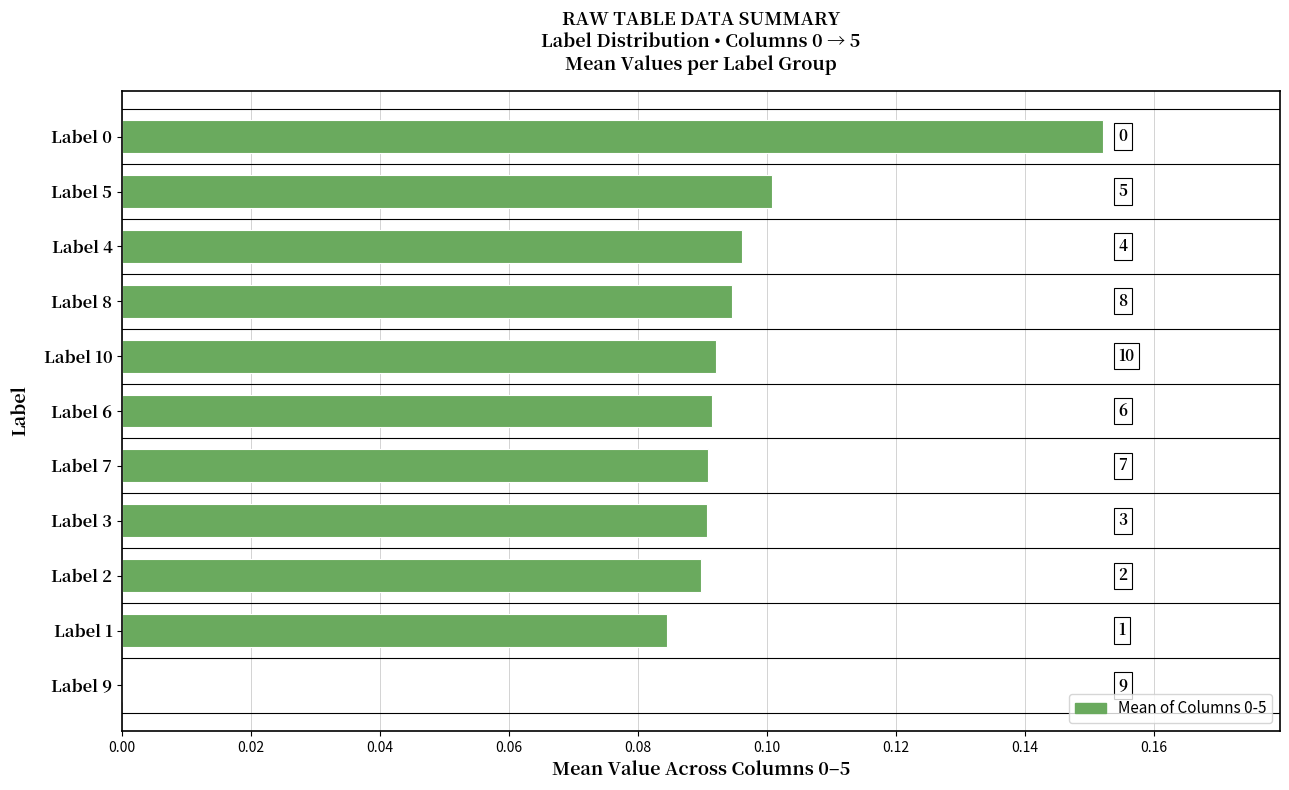

How many values are between 0 and 1?

11